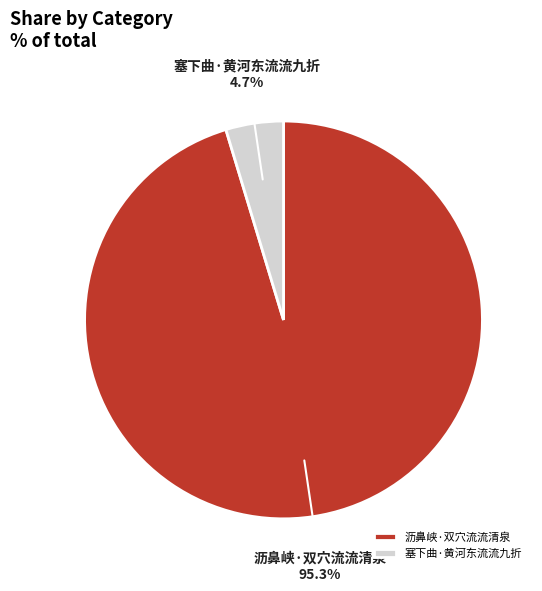

To the nearest percent, what portion does 塞下曲·黄河东流流九折 represent?

5%